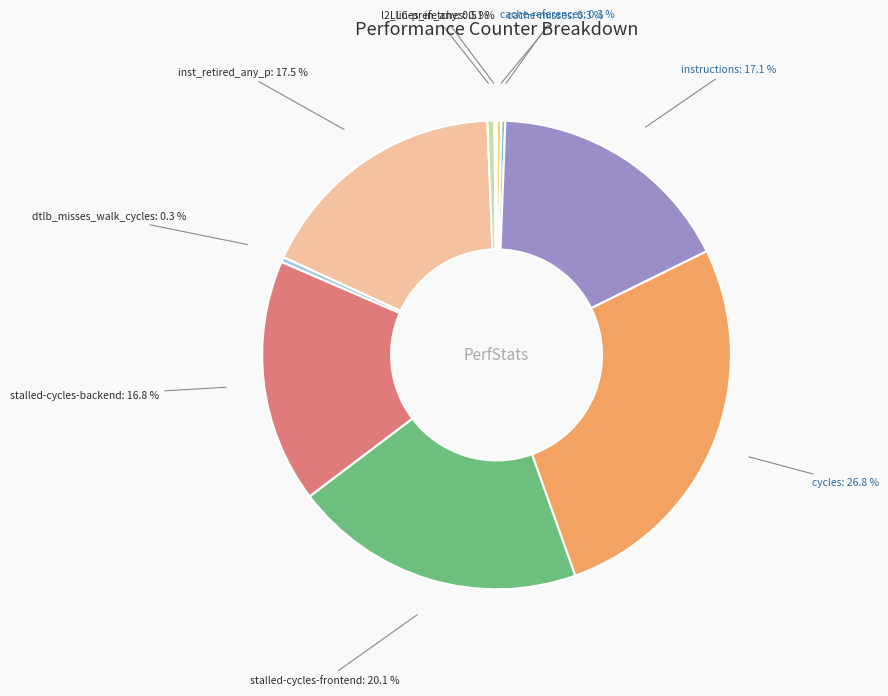

Count the number of slices in the pie.

10